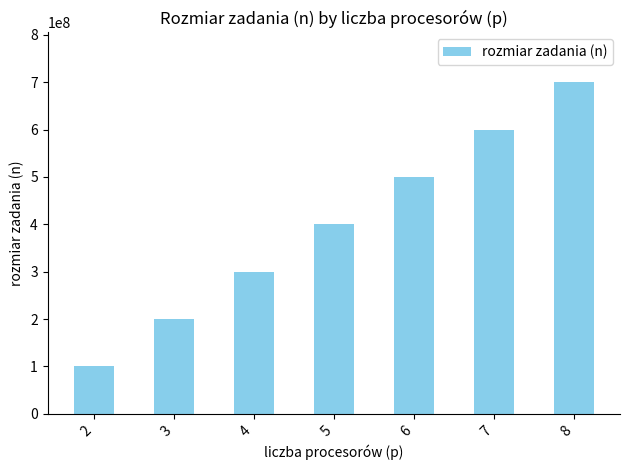

Reading right to left, transcribe all the data shown in this chart.

8=700000000	7=600000000	6=500000000	5=400000000	4=300000000	3=200000000	2=100000000